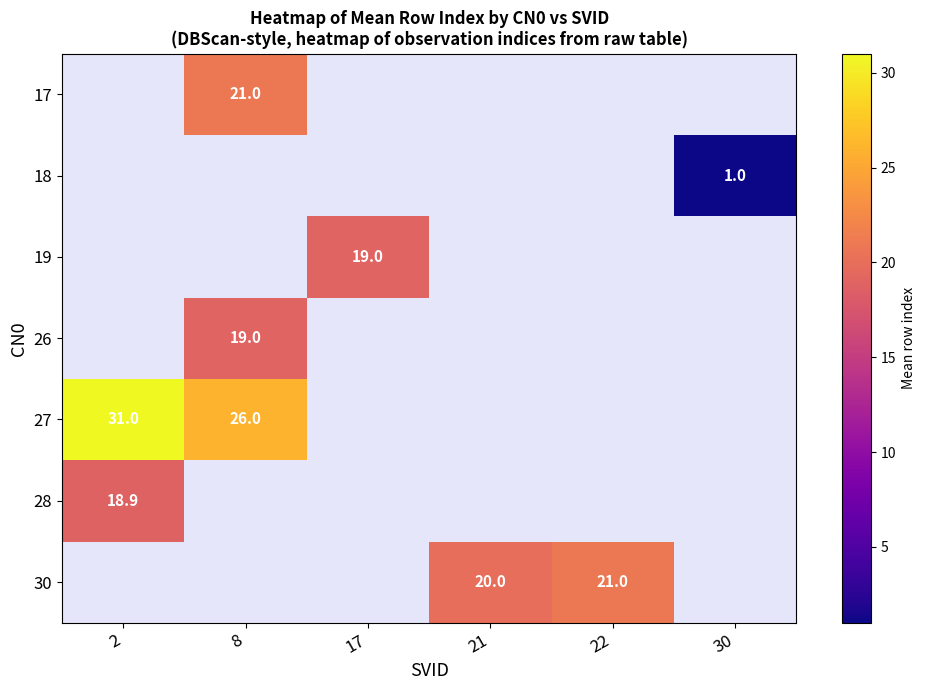

True or false: 19 has a value of 8.7 at 17.

False